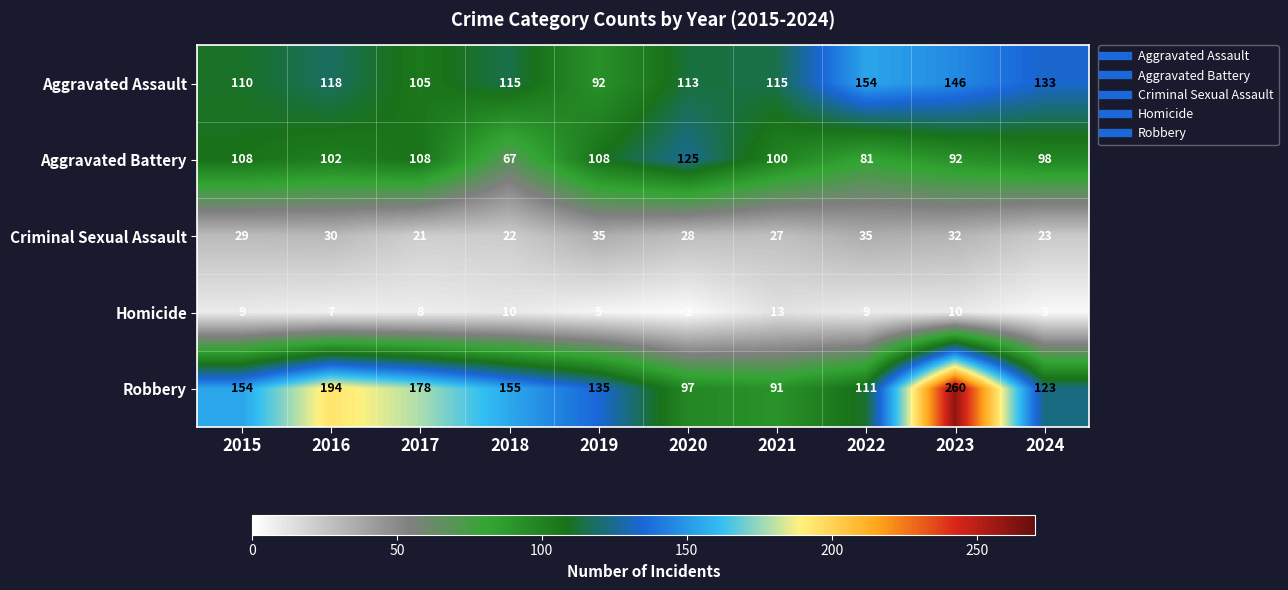

Which series has the largest total across all categories?

Robbery